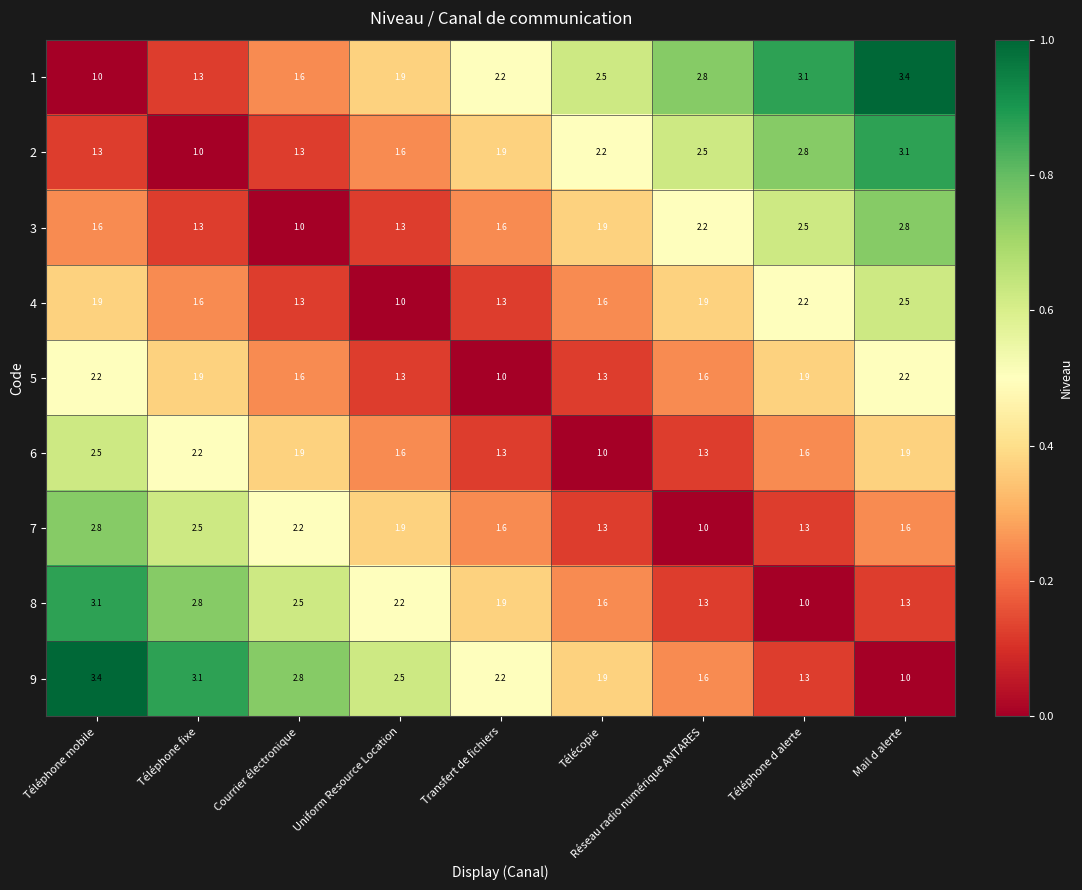

Is the value of 4 at Téléphone fixe greater than the value of 8 at Mail d alerte?

Yes